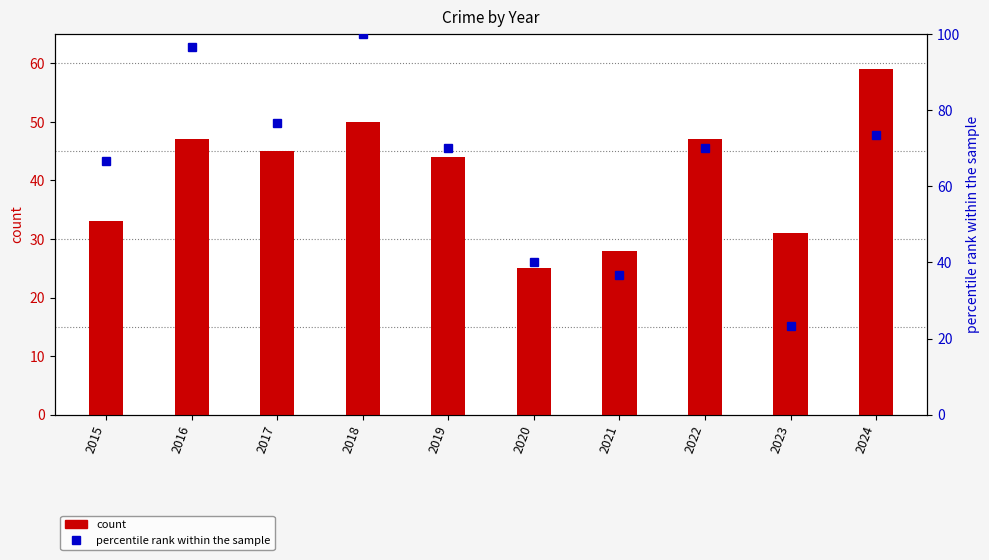

Which series has the widest spread of values?

percentile rank (Theft)